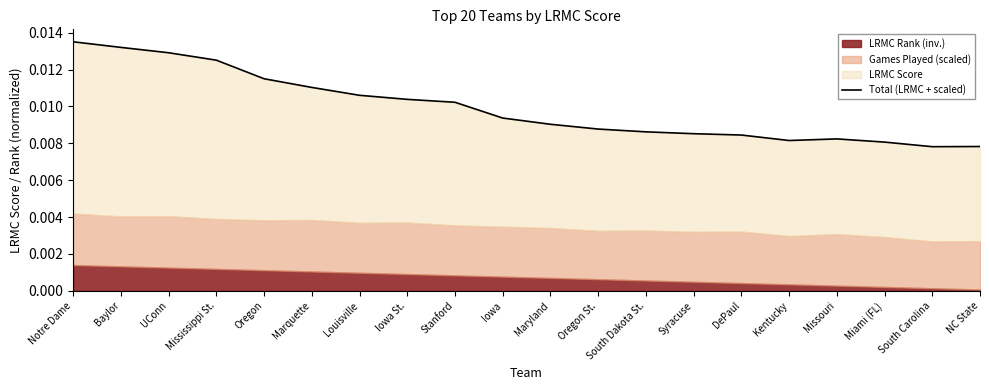

Count the number of categories in the chart.

20